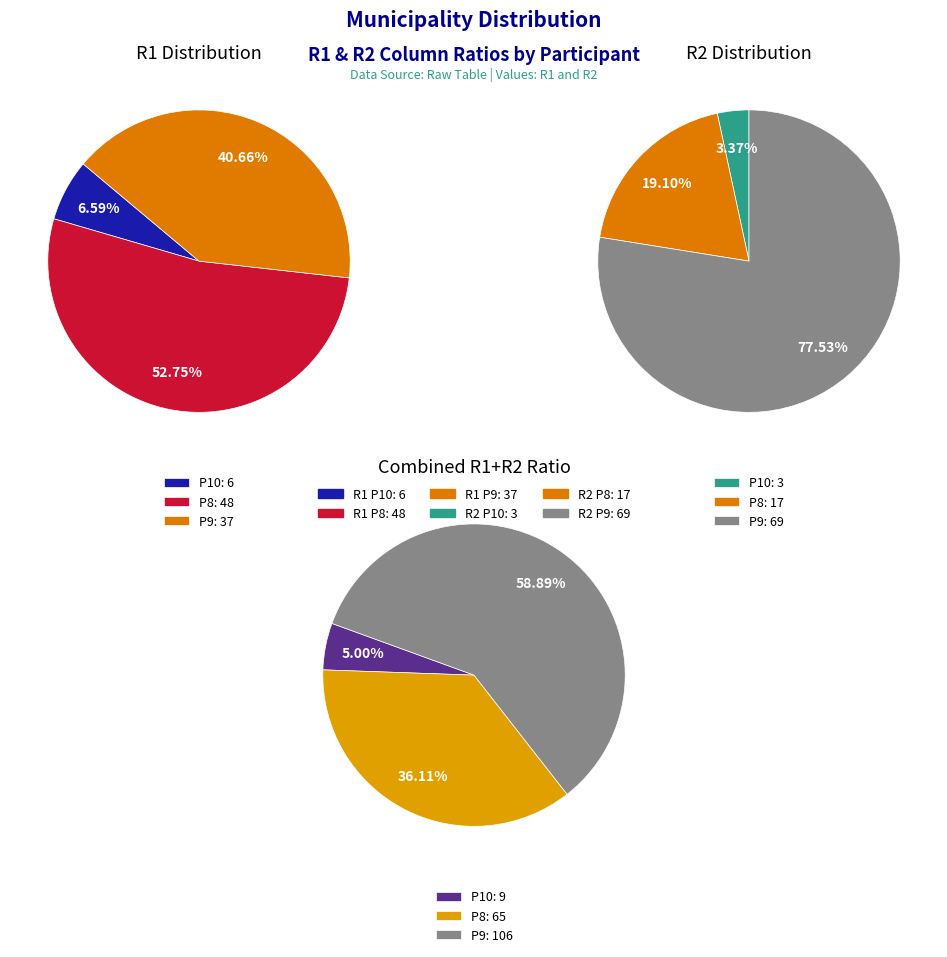

What portion of the pie excludes P10?

93.4%